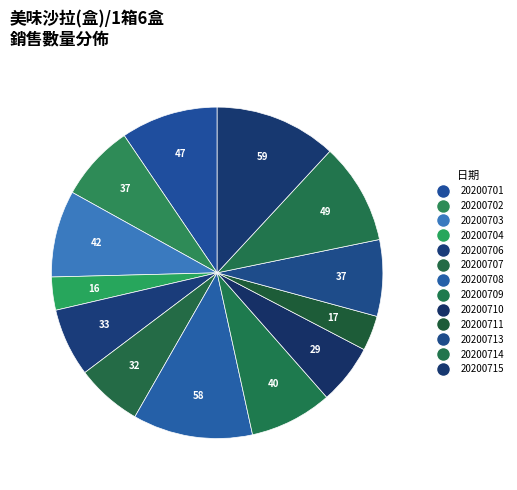

What is the change in value from 20200711 to 20200715?

+42